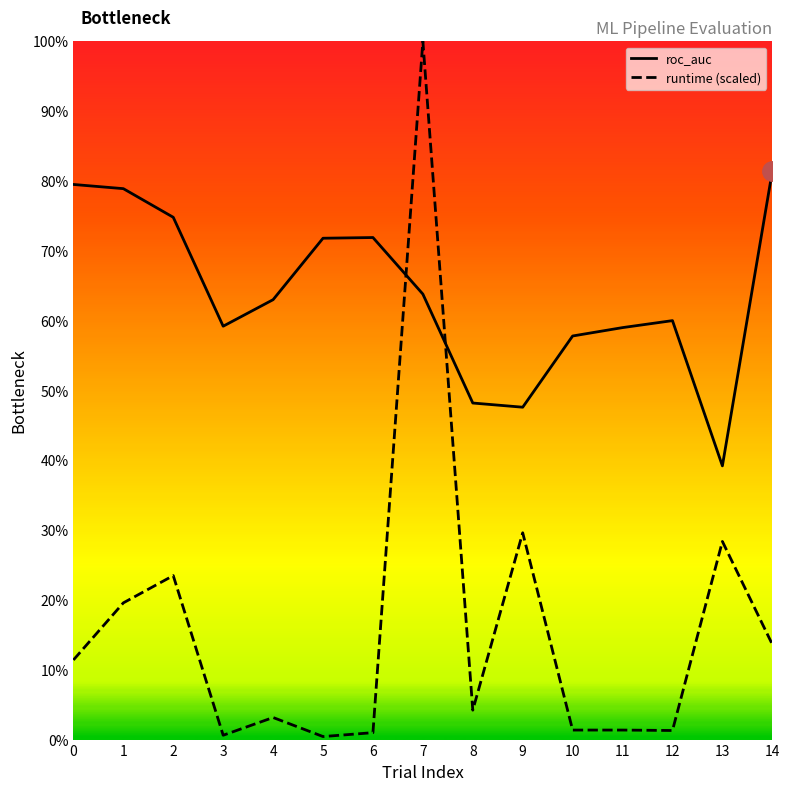

Reading left to right, extract all data points from this chart.

roc_auc: 0=0.8	1=0.8	2=0.7	3=0.6	4=0.6	5=0.7	6=0.7	7=0.6	8=0.5	9=0.5	10=0.6	11=0.6	12=0.6	13=0.4	14=0.8
runtime (scaled): 0=0.1	1=0.2	2=0.2	3=0.0	4=0.0	5=0.0	6=0.0	7=1.0	8=0.0	9=0.3	10=0.0	11=0.0	12=0.0	13=0.3	14=0.1